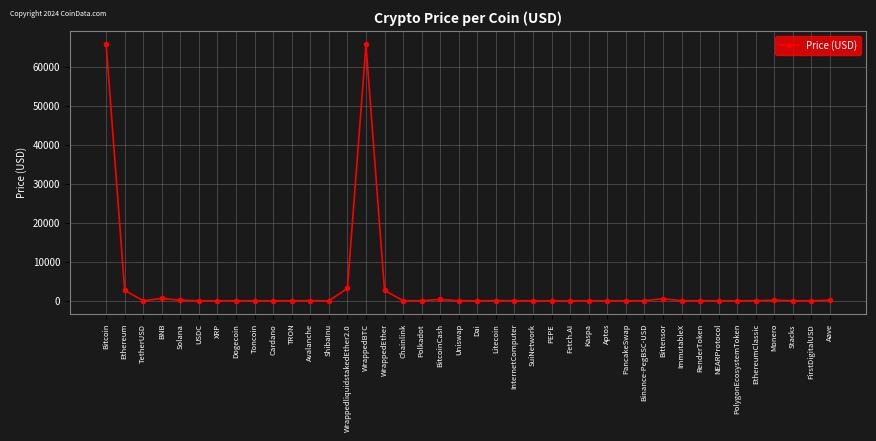

Is it true that the value at WrappedBTC is 65681.8?

True